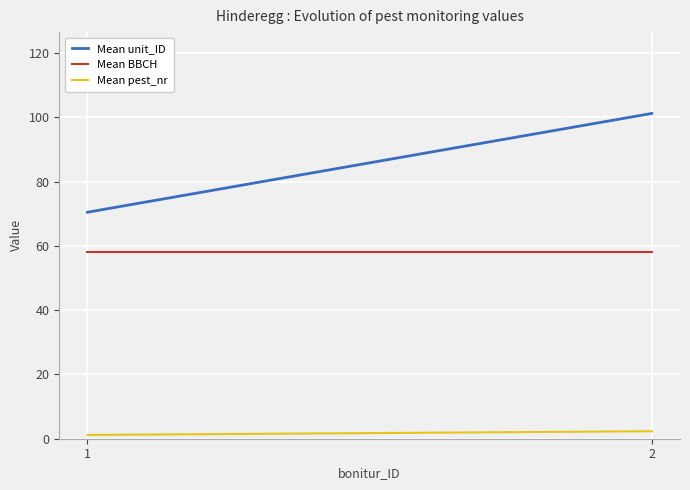

Which series has the largest total across all categories?

Mean unit_ID